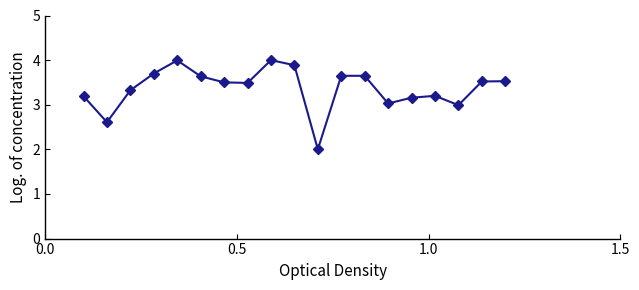

How many lines are shown in the chart?

1